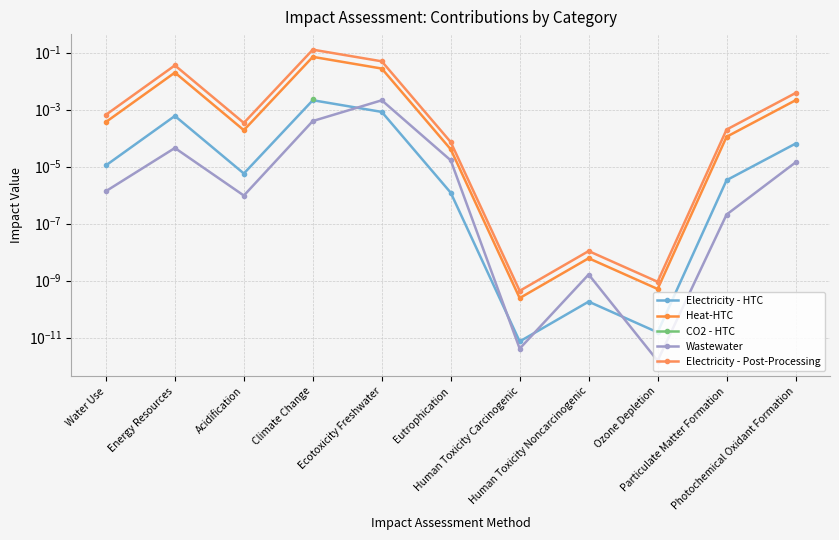

What is the sum of all Electricity - Post-Processing values?

0.2